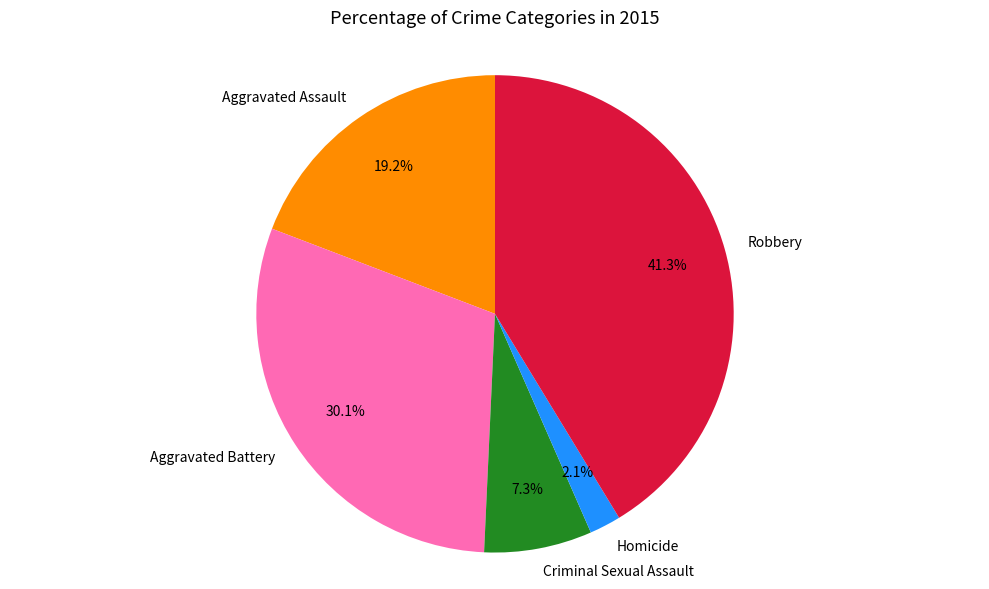

Is there any slice that represents more than half of the pie?

No